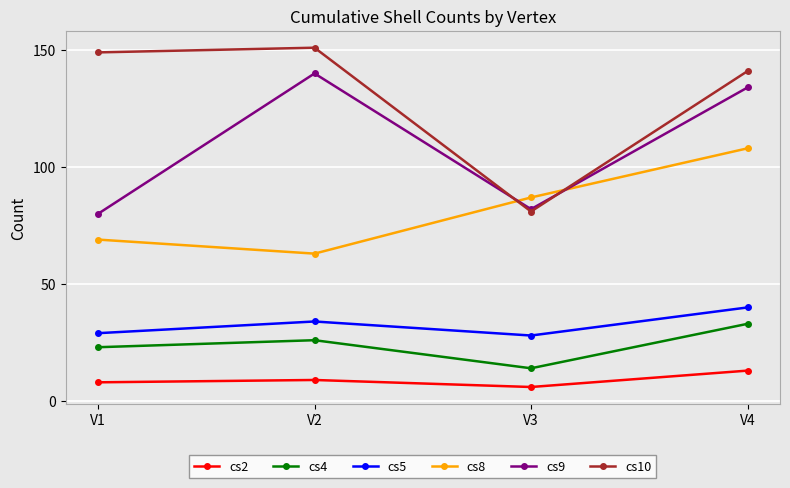

Between V1 and V3, which series saw the biggest shift?

cs10